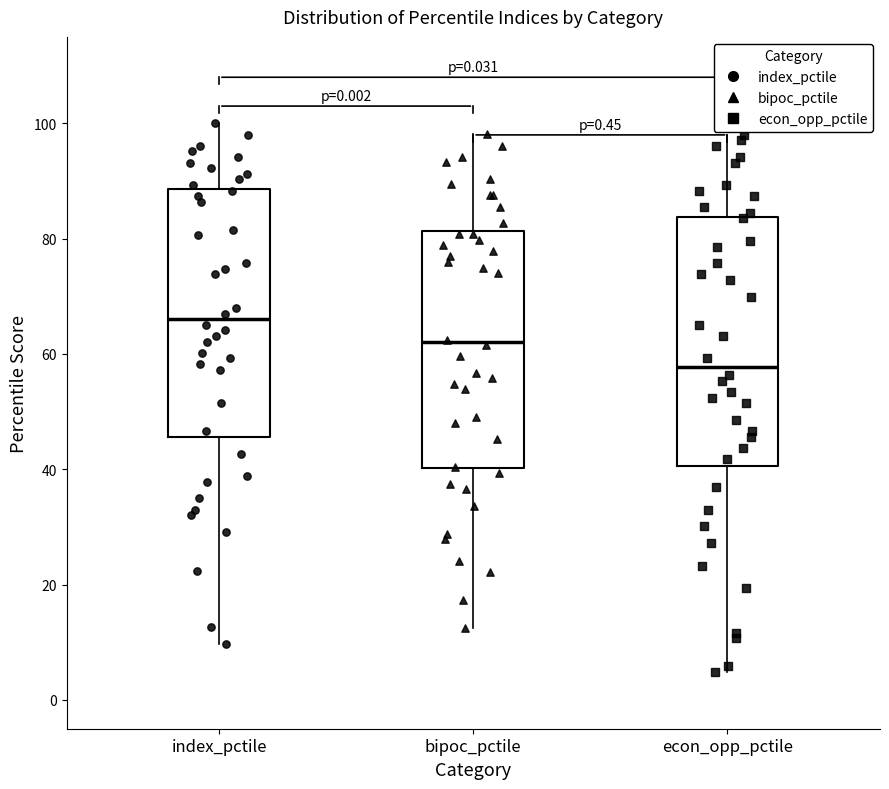

Which box has the lowest median line?

econ_opp_pctile